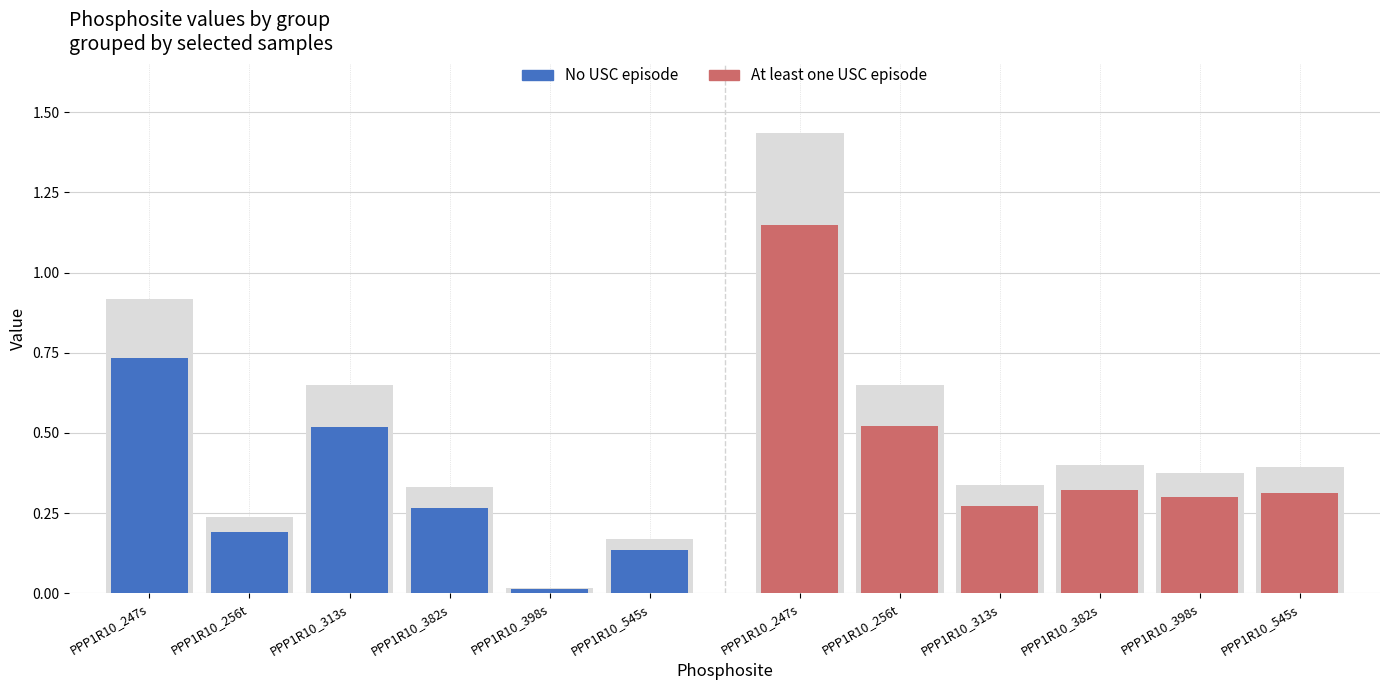

True or false: At least one USC episode has a value of 0.3 at PPP1R10_382s.

True